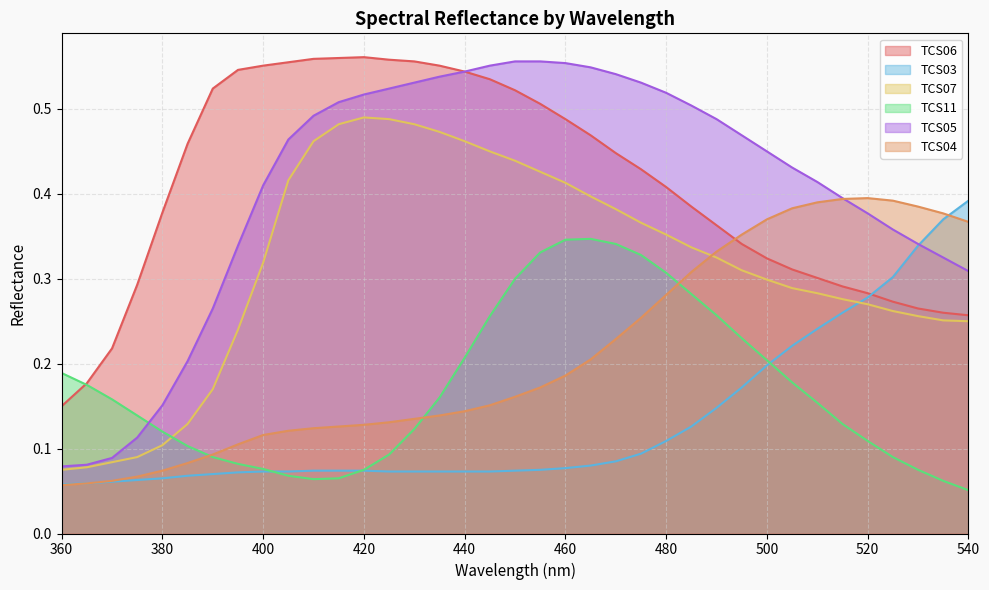

Between 450 and 480, which series saw the biggest shift?

TCS04